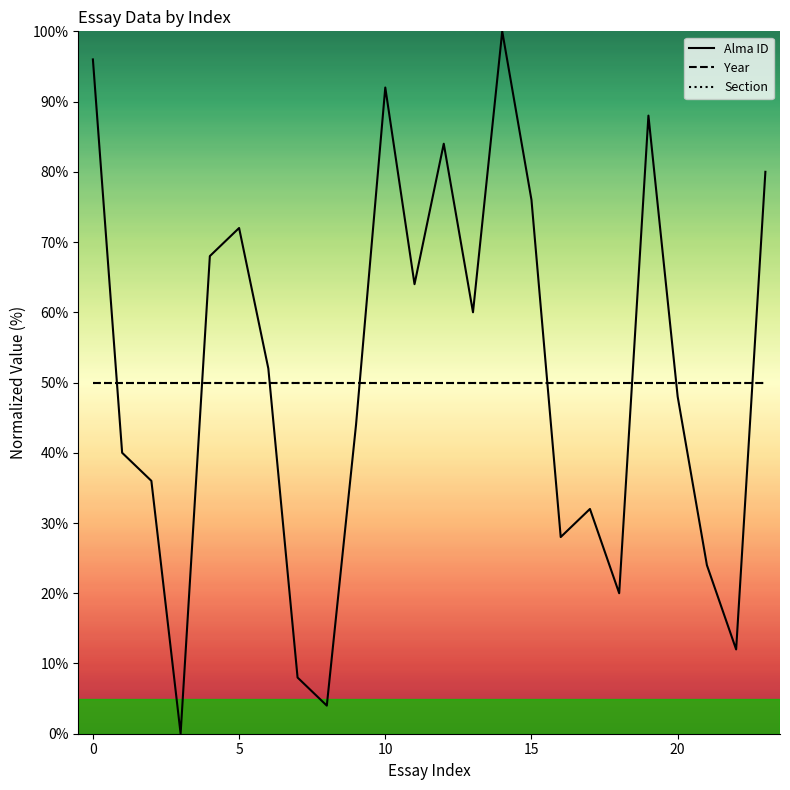

Count the number of data series in this chart.

3